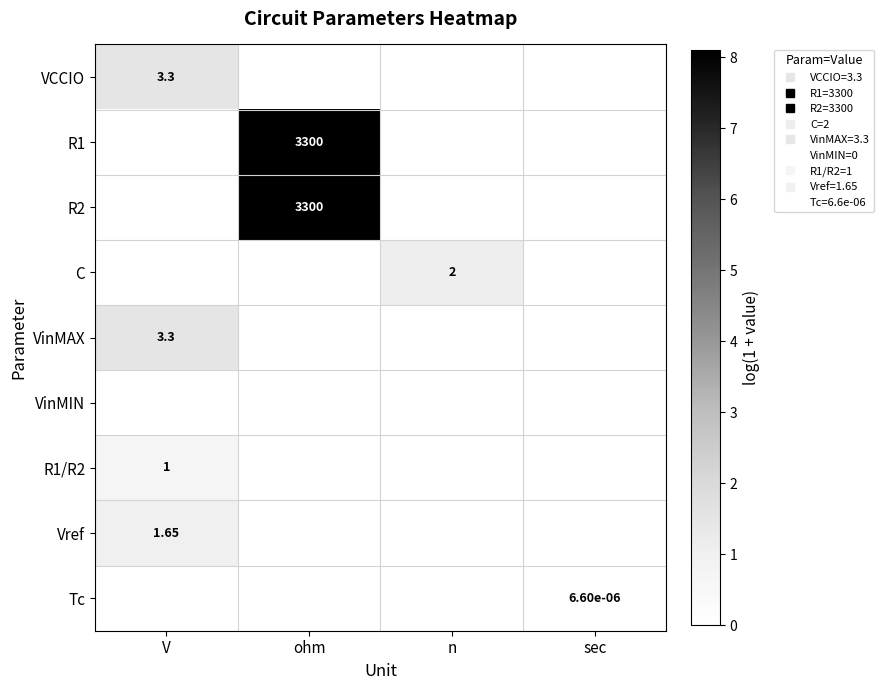

Is the value of Tc at sec greater than the value of R1 at V?

Yes